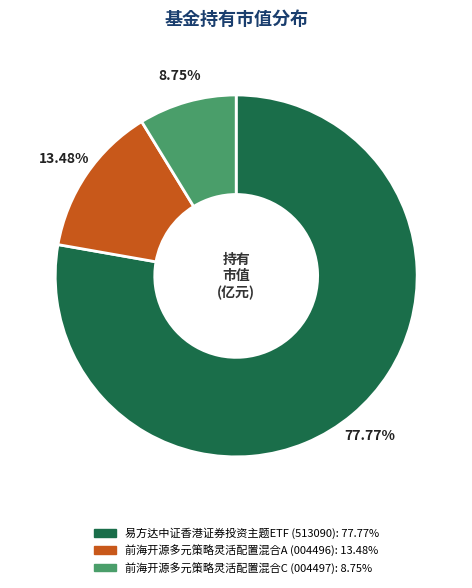

To the nearest percent, what is the combined percentage of 前海开源多元策略灵活配置混合C and 前海开源多元策略灵活配置混合A?

22%